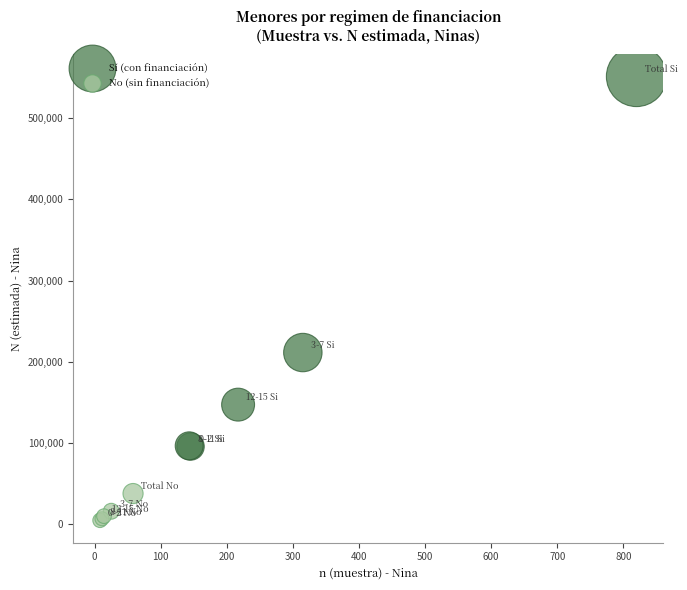

Which series has the widest spread of Y values?

Sí (con financiación)